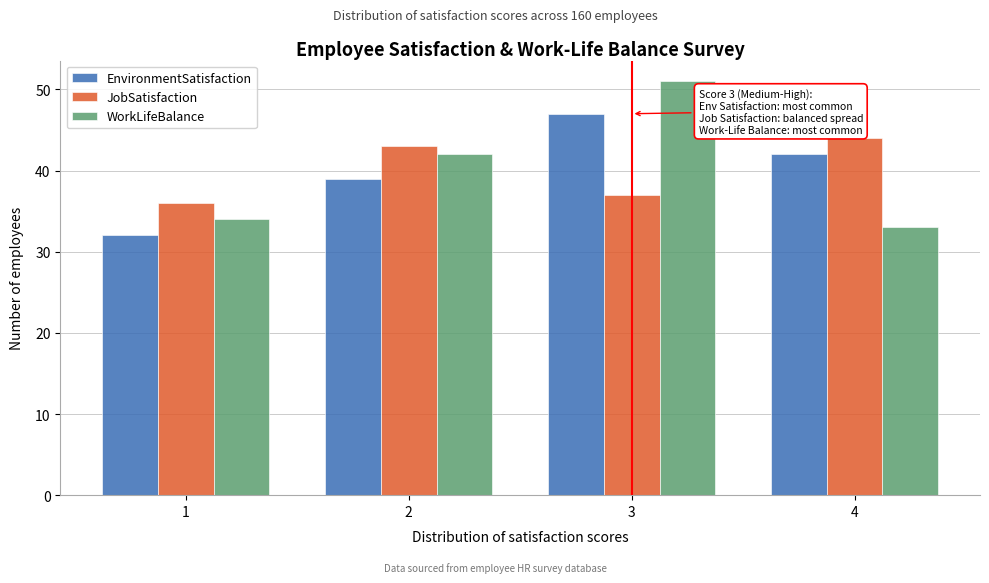

In the EnvironmentSatisfaction series, which range on the x-axis has the tallest bar?

2.5 to 3.5